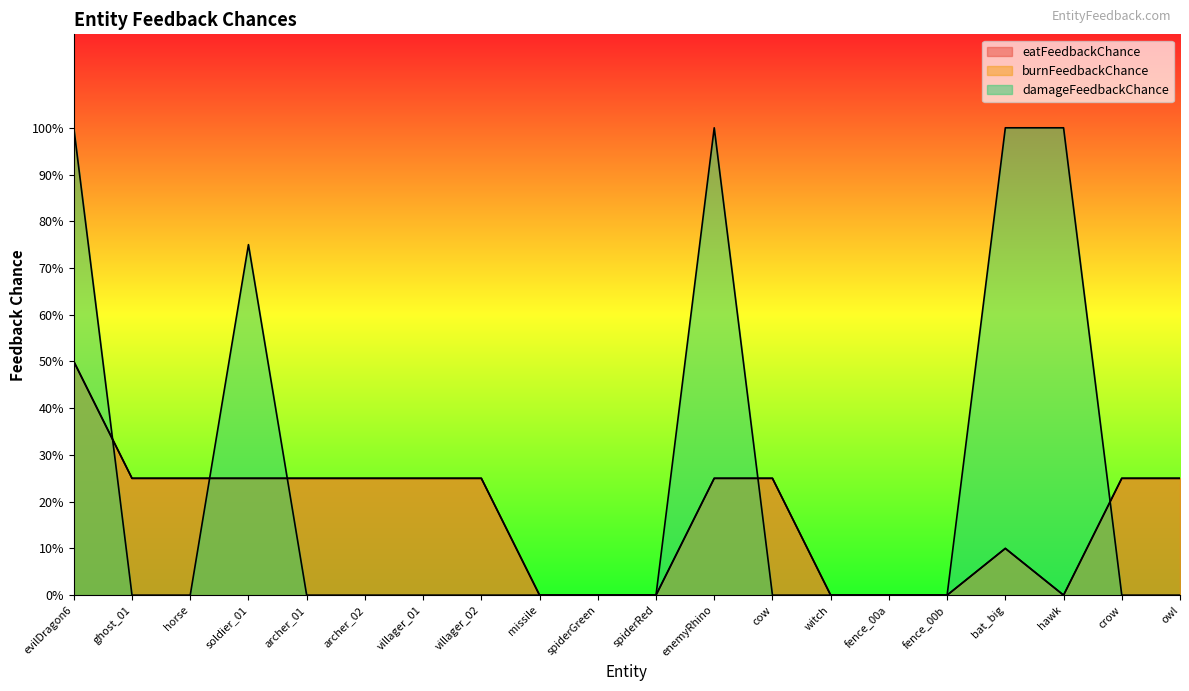

Where is the first local maximum for burnFeedbackChance?

bat_big